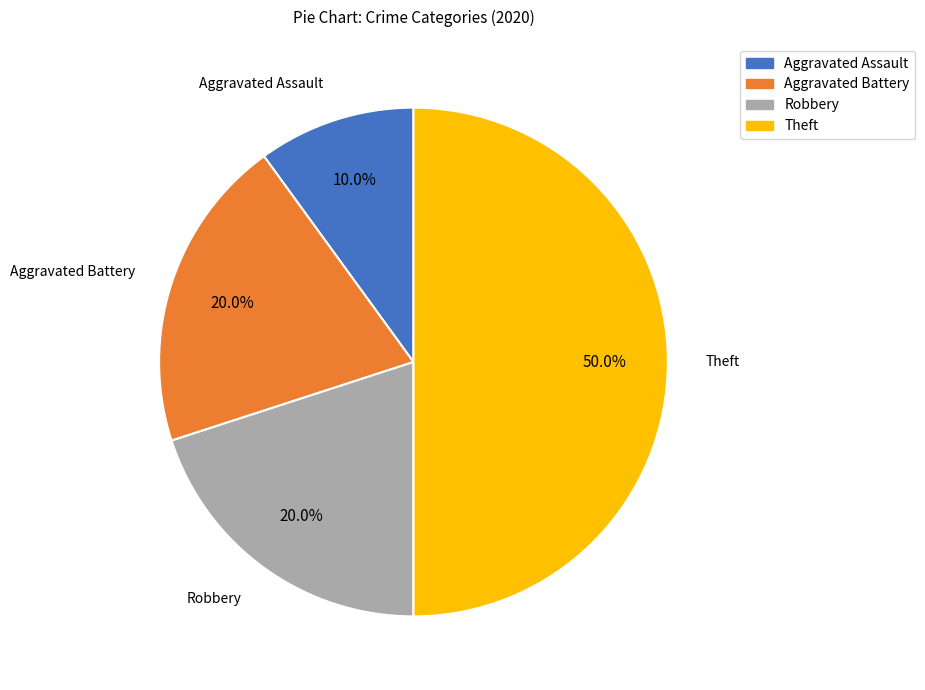

To the nearest percent, what is the average slice percentage?

25%